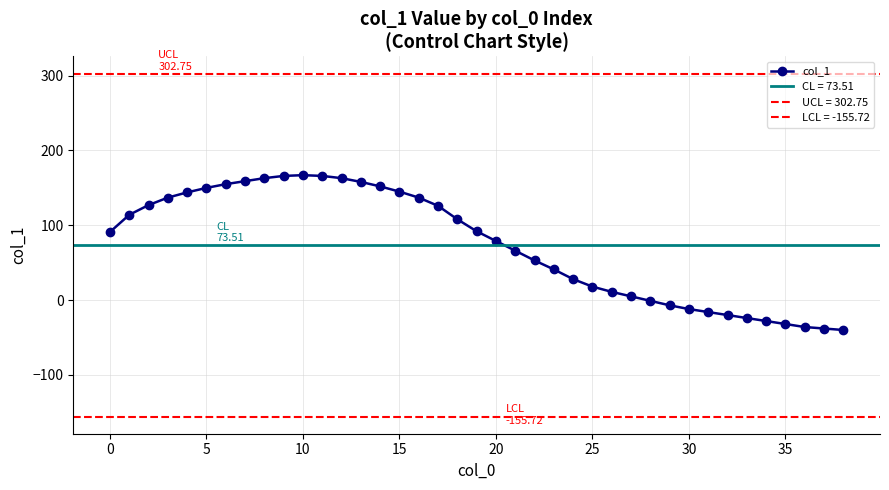

What is the difference between the maximum and minimum values?

207